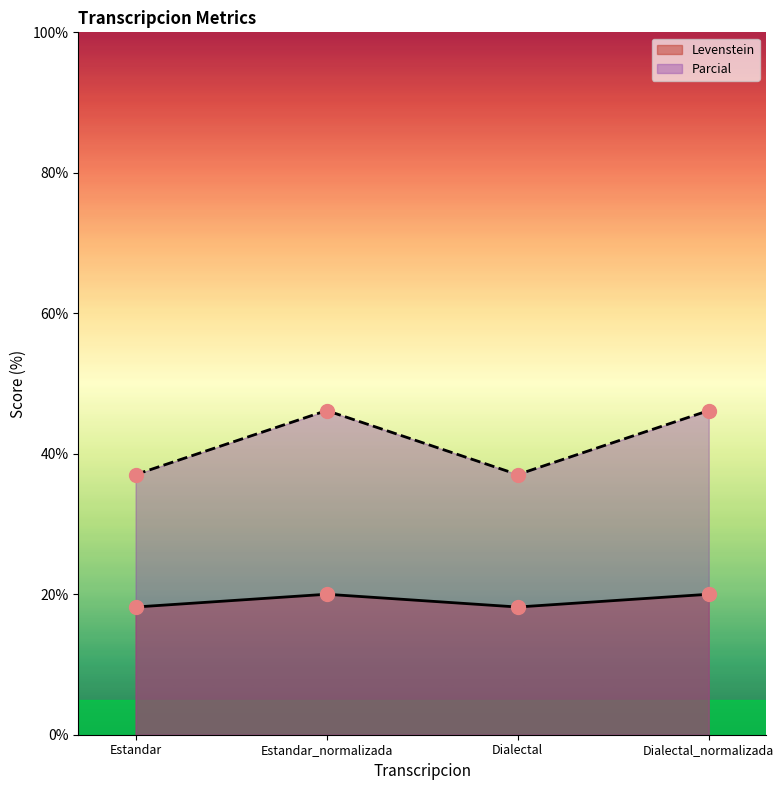

Reading left to right, list all the values displayed in this chart.

Levenstein: Estandar=18.2	Estandar_normalizada=20.0	Dialectal=18.2	Dialectal_normalizada=20.0
Parcial: Estandar=37.0	Estandar_normalizada=46.2	Dialectal=37.0	Dialectal_normalizada=46.2